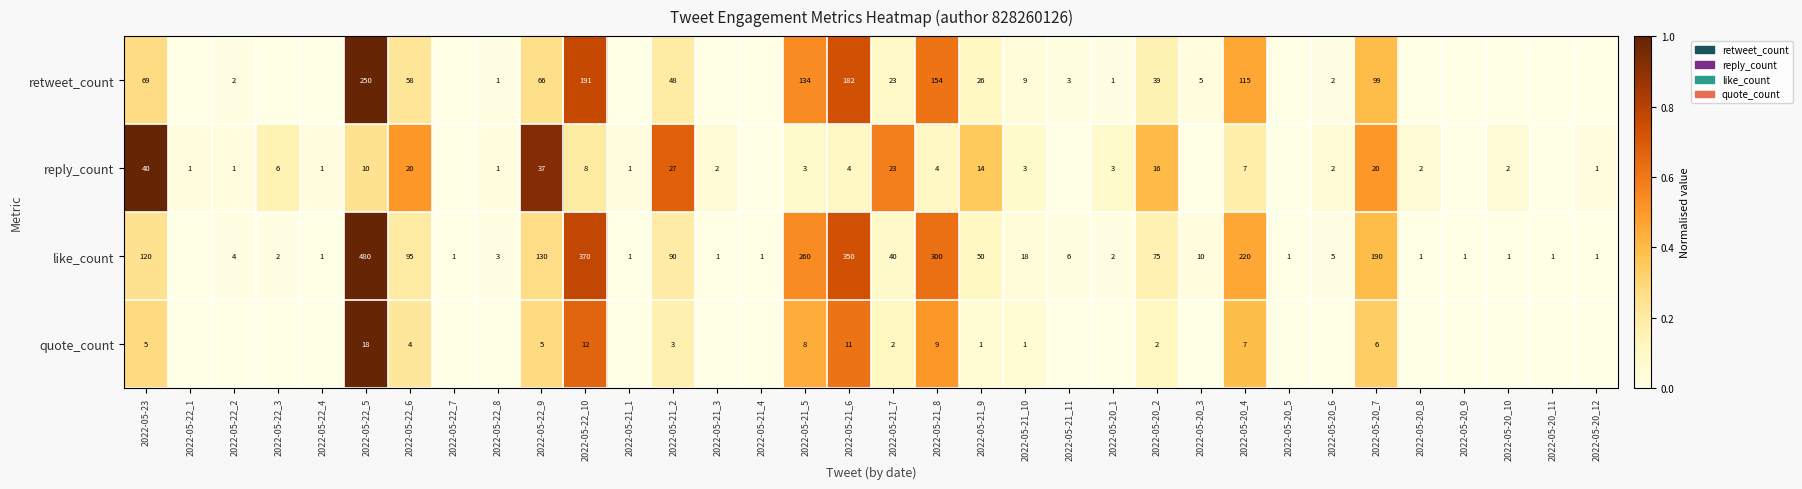

Rank the series at 2022-05-22_6 from lowest to highest value.

quote_count, reply_count, retweet_count, like_count